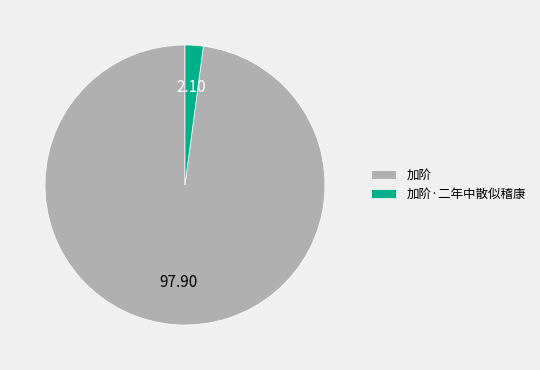

Which category accounts for the majority?

加阶